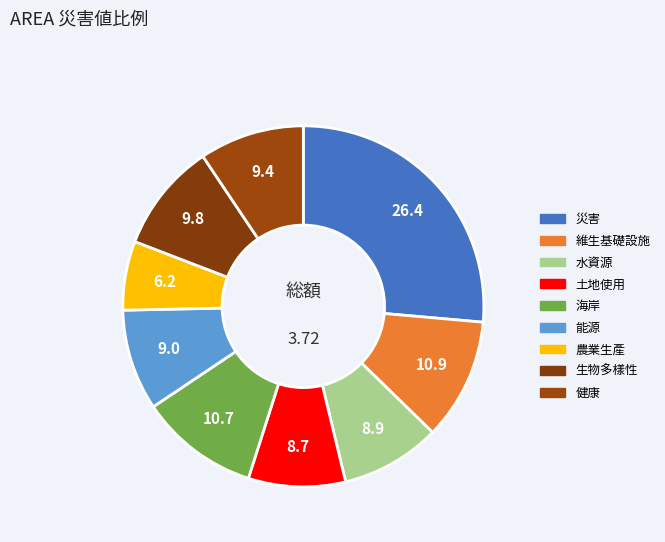

Does 能源 represent more than half of the total?

No